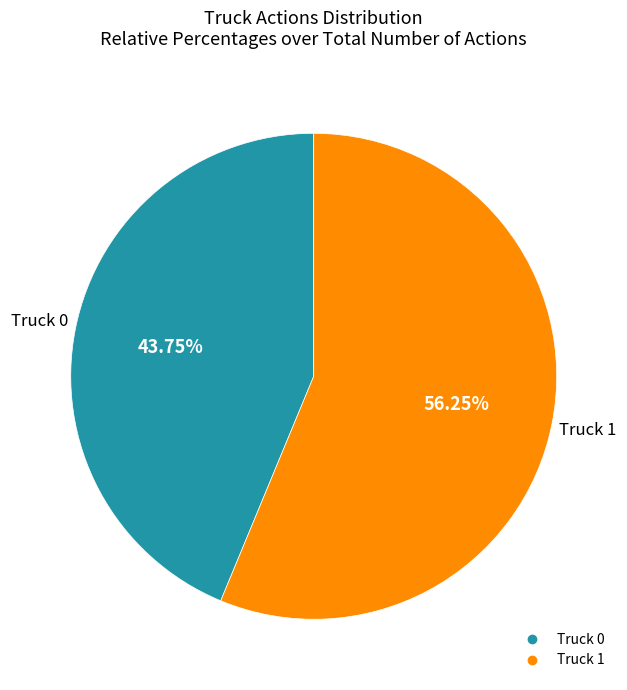

Is it true that Truck 1 is 56% of the pie?

True